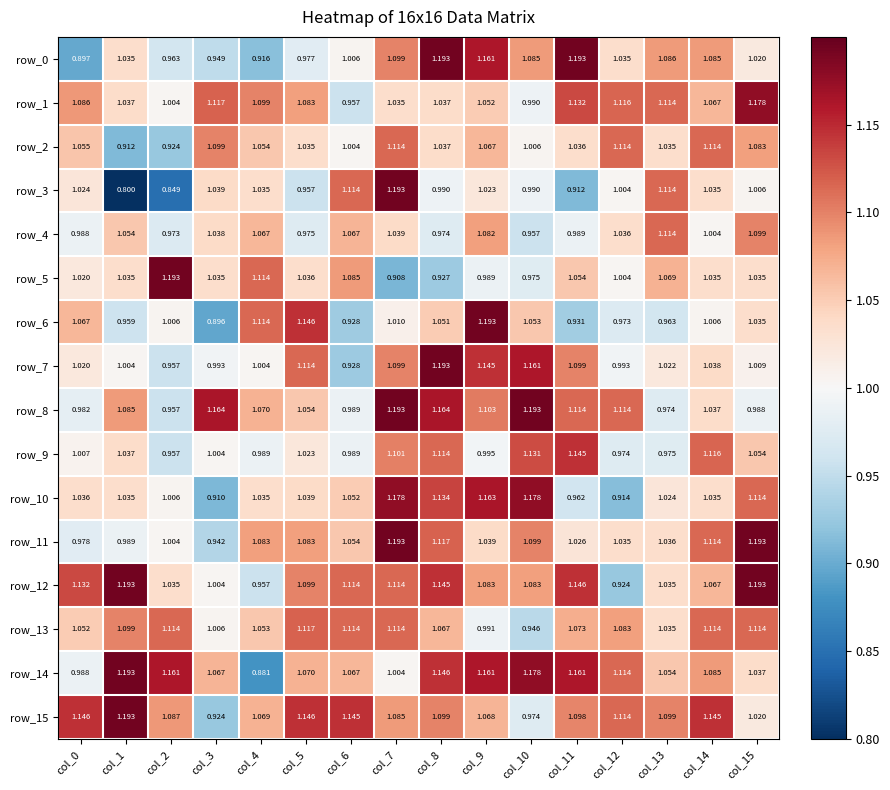

How many data points does each series have?

16